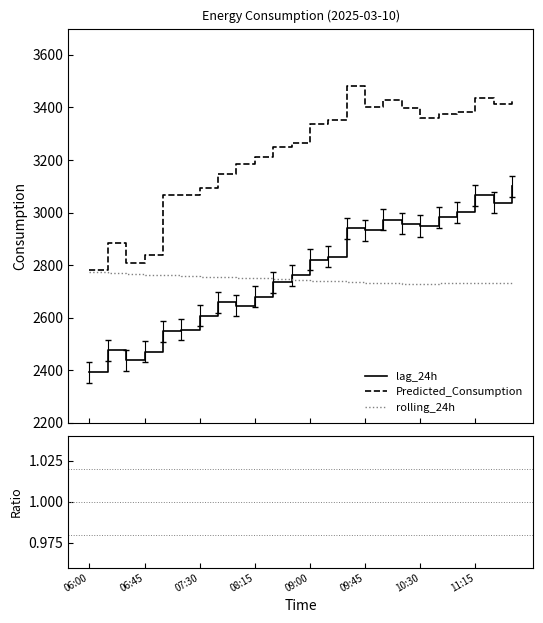

What is the minimum value for lag_24h?

2392.0